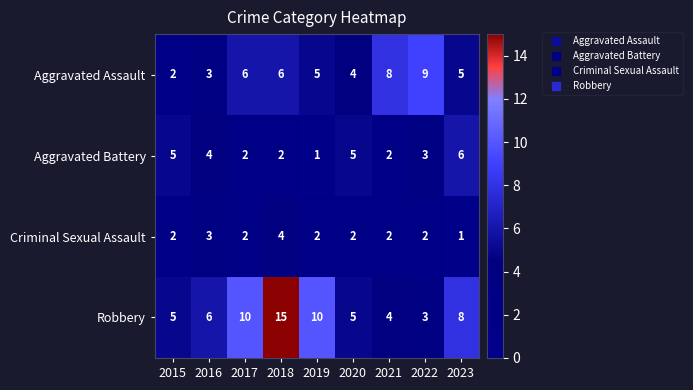

At which label does Aggravated Battery first exceed 3?

2015